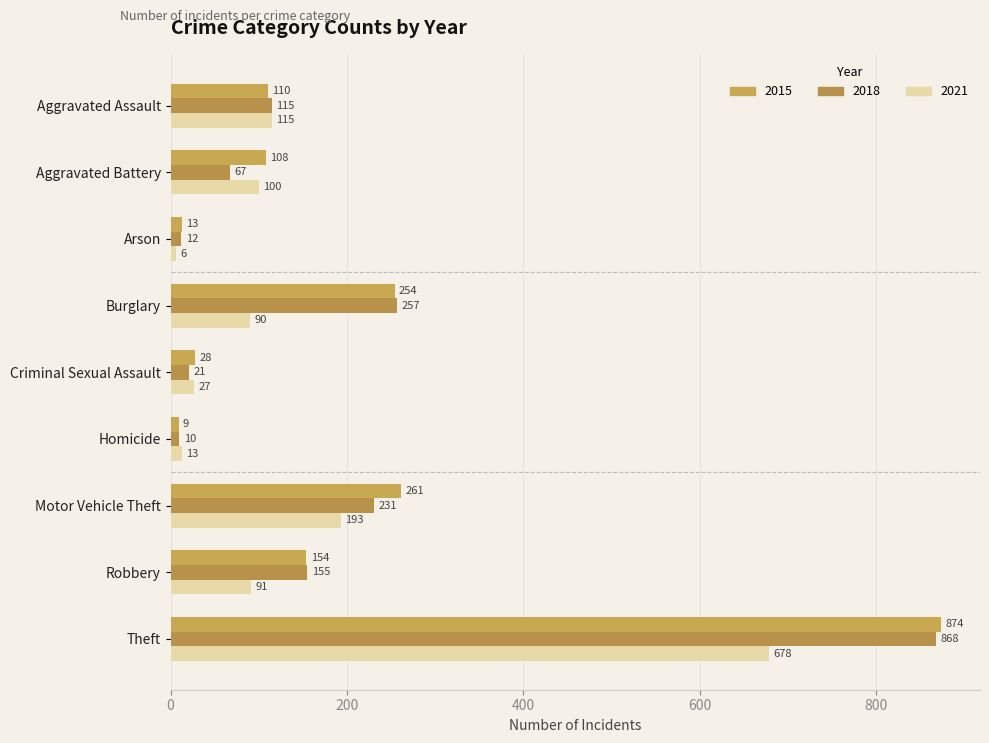

Count the number of data series in this chart.

3